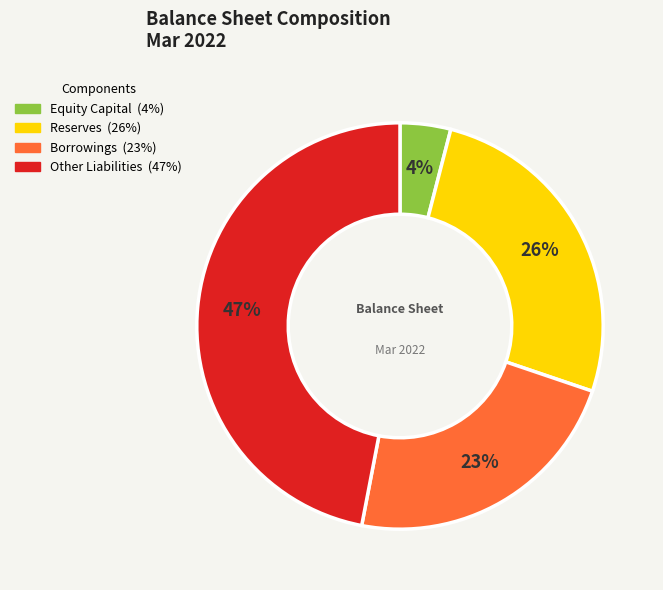

To the nearest percent, what is the average slice percentage?

25%